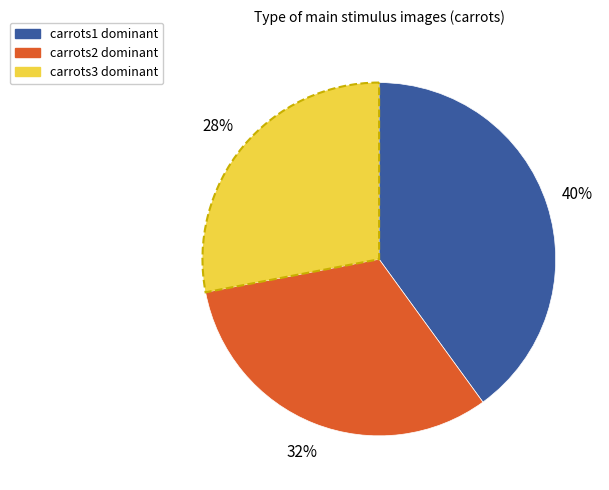

Does any single category account for the majority?

No